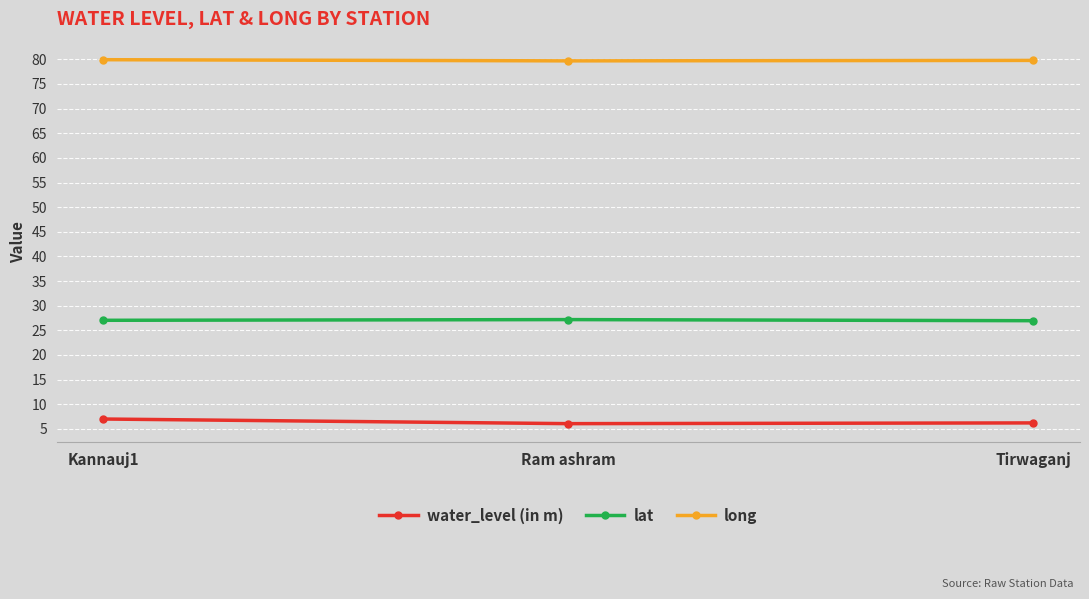

What is the spread (max minus min) of values at Kannauj1?

72.9